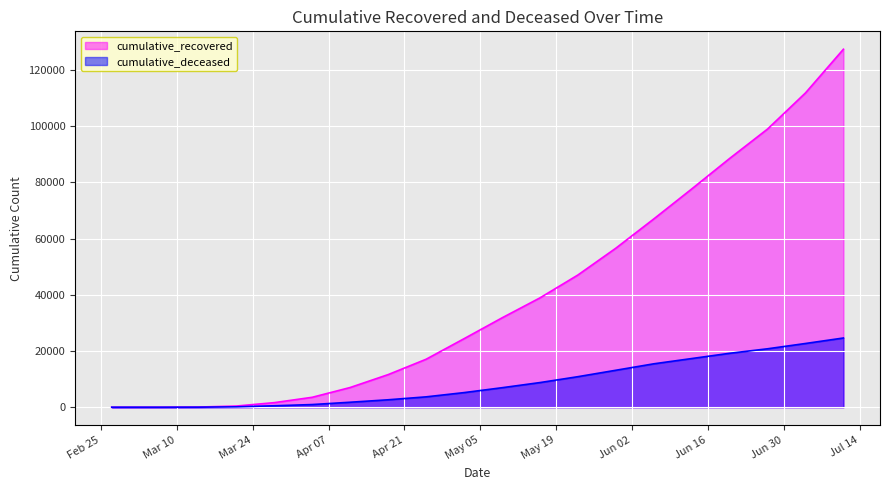

Reading right to left, list all the values displayed in this chart.

cumulative_recovered: 2020-07-11=127429	2020-07-04=111879	2020-06-27=99023	2020-06-20=88543	2020-06-13=77679	2020-06-06=67003	2020-05-30=56594	2020-05-23=47055	2020-05-16=38913	2020-05-09=31801	2020-05-02=24392	2020-04-25=17078	2020-04-18=11613	2020-04-11=7024	2020-04-04=3540	2020-03-28=1635	2020-03-21=423	2020-03-14=63	2020-03-07=10	2020-02-27=3
cumulative_deceased: 2020-07-11=24641	2020-07-04=22689	2020-06-27=20800	2020-06-20=19199	2020-06-13=17325	2020-06-06=15451	2020-05-30=13155	2020-05-23=10871	2020-05-16=8773	2020-05-09=6941	2020-05-02=5204	2020-04-25=3693	2020-04-18=2649	2020-04-11=1777	2020-04-04=952	2020-03-28=519	2020-03-21=141	2020-03-14=20	2020-03-07=1	2020-02-27=0